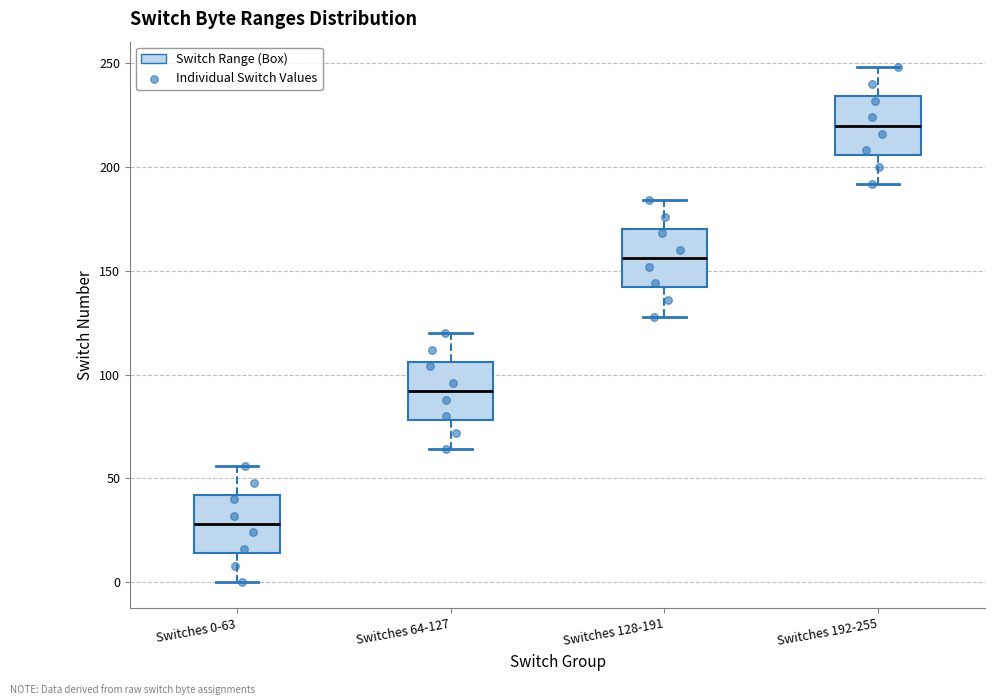

Reading left to right, transcribe this box plot: for each box, give where its median line is, the range the box spans, and where its two whiskers end, as read against the y-axis. The values are not printed on the chart, so give them approximately, as read against the axis.

Switches 0-63: median 30, box 15 to 40, whiskers 0 to 55
Switches 64-127: median 90, box 80 to 105, whiskers 65 to 120
Switches 128-191: median 155, box 140 to 170, whiskers 130 to 185
Switches 192-255: median 220, box 205 to 235, whiskers 190 to 250